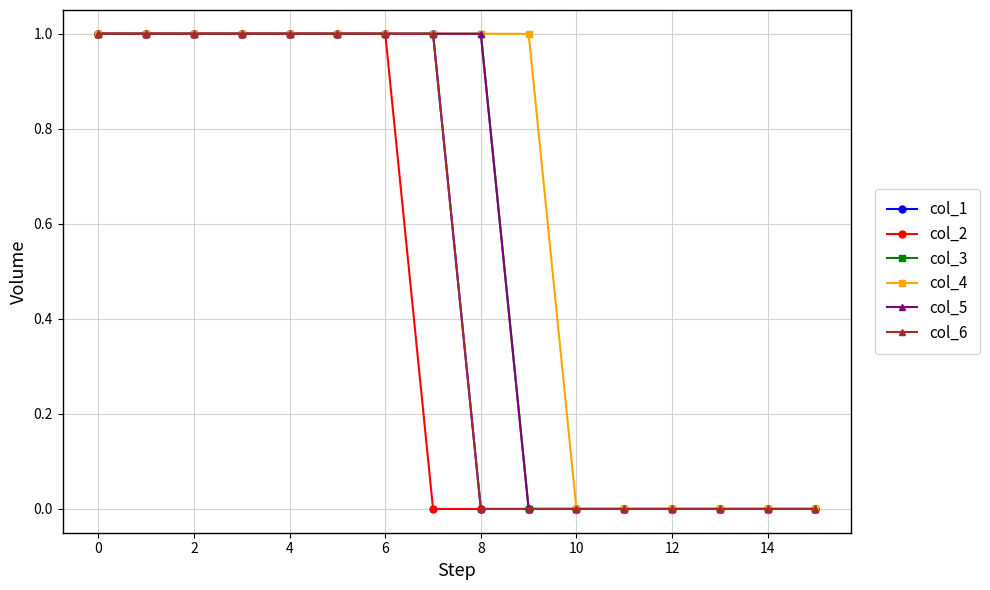

What is the value of the col_5 point at the 6th from the left?

1